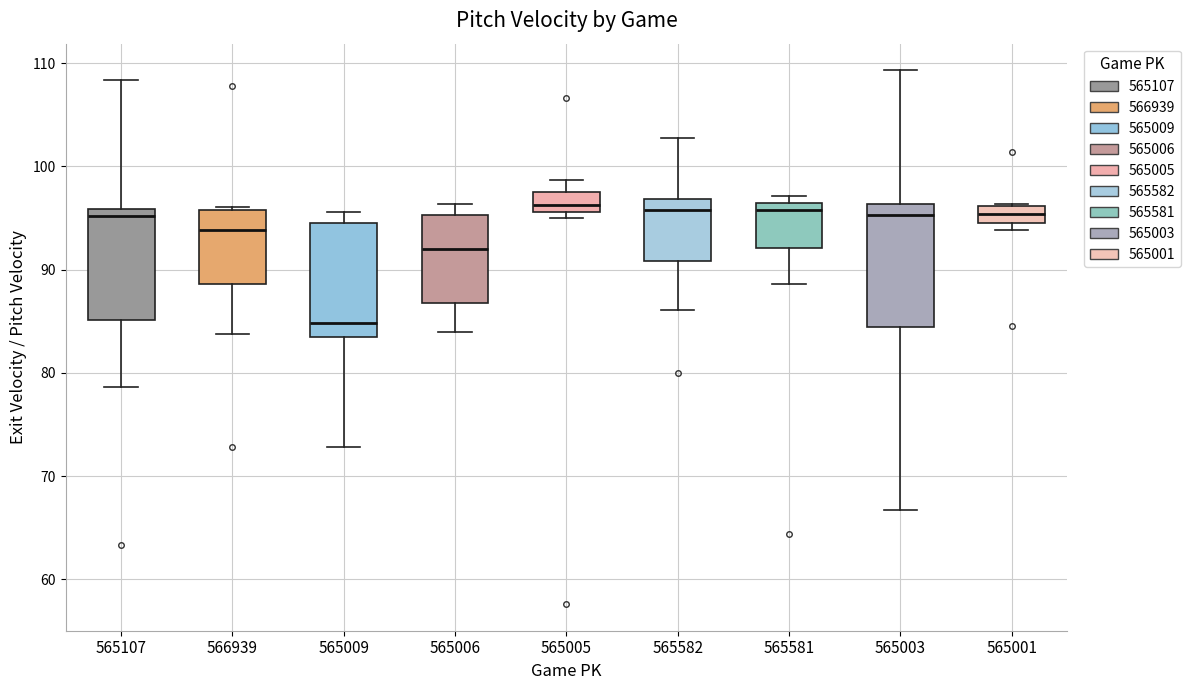

Reading left to right, transcribe this box plot: for each box, give where its median line is, the range the box spans, and where its two whiskers end, as read against the y-axis. The values are not printed on the chart, so give them approximately, as read against the axis.

565107: median 95, box 85 to 96, whiskers 79 to 108
566939: median 94, box 89 to 96, whiskers 84 to 96 (just above the box's upper edge)
565009: median 85, box 83 to 95, whiskers 73 to 96
565006: median 92, box 87 to 95, whiskers 84 to 96
565005: median 96 (inside the box), box 96 to 98, whiskers 95 to 99
565582: median 96, box 91 to 97, whiskers 86 to 103
565581: median 96 (just below the box's upper edge), box 92 to 96, whiskers 89 to 97
565003: median 95, box 84 to 96, whiskers 67 to 109
565001: median 95 (inside the box), box 95 to 96, whiskers 94 to 96